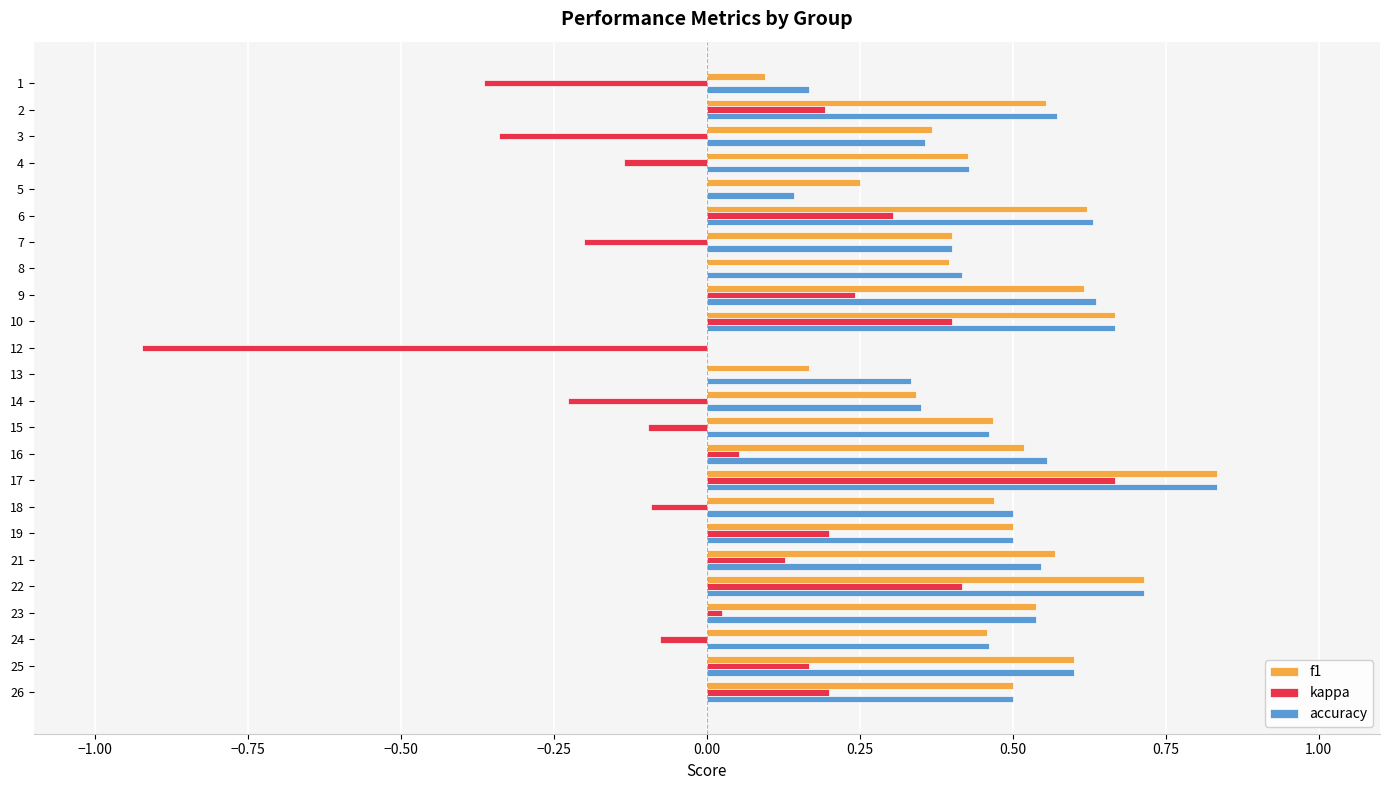

At which label does f1 reach its peak?

17